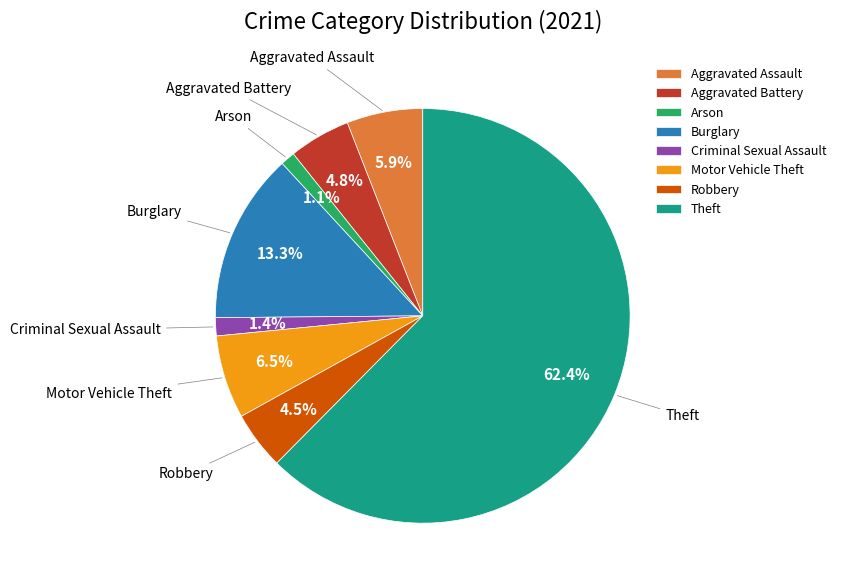

How many segments does this pie chart have?

8